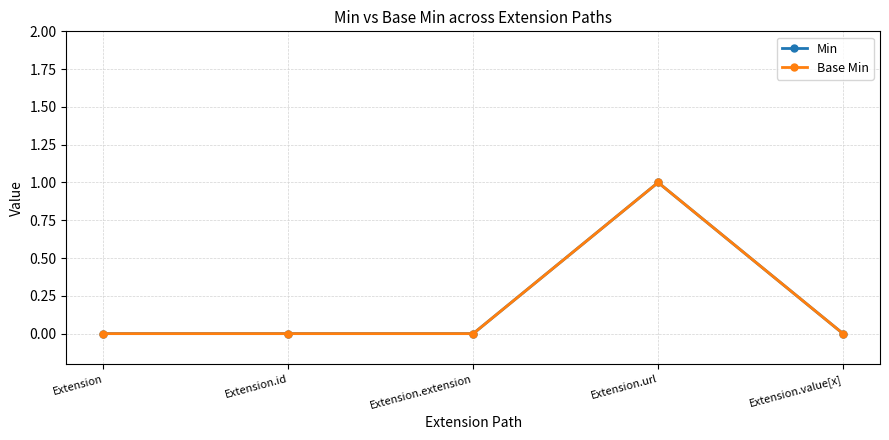

Count the Min values in the range 0 to 1.

5